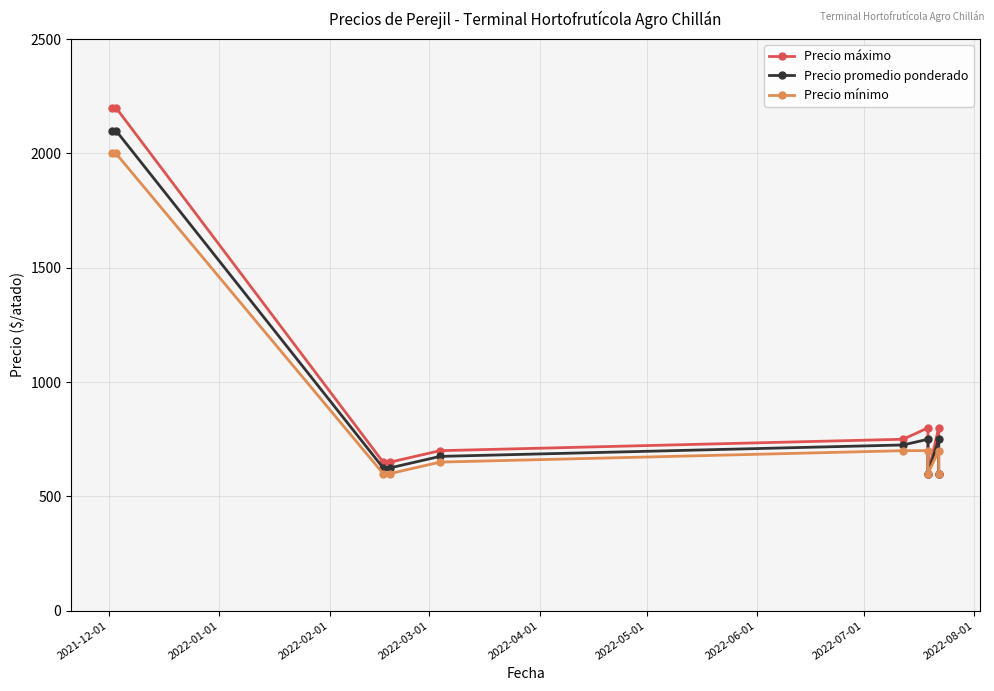

What is the lowest value of the Precio máximo series?

600